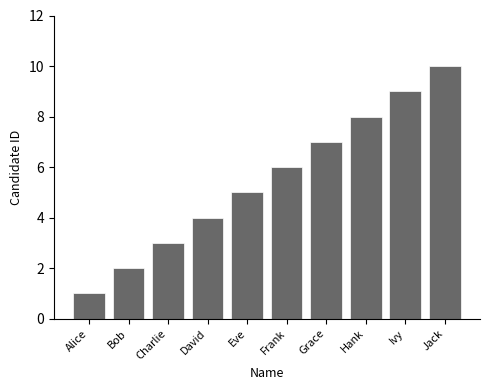

Are the bars grouped side by side (vs. stacked)?

No